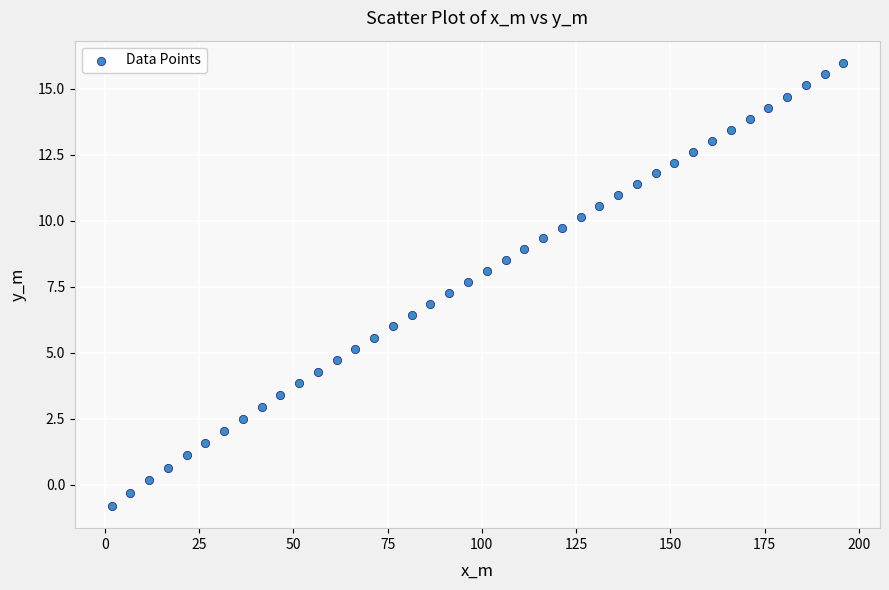

What is the range of Y values (max minus min)?

16.8